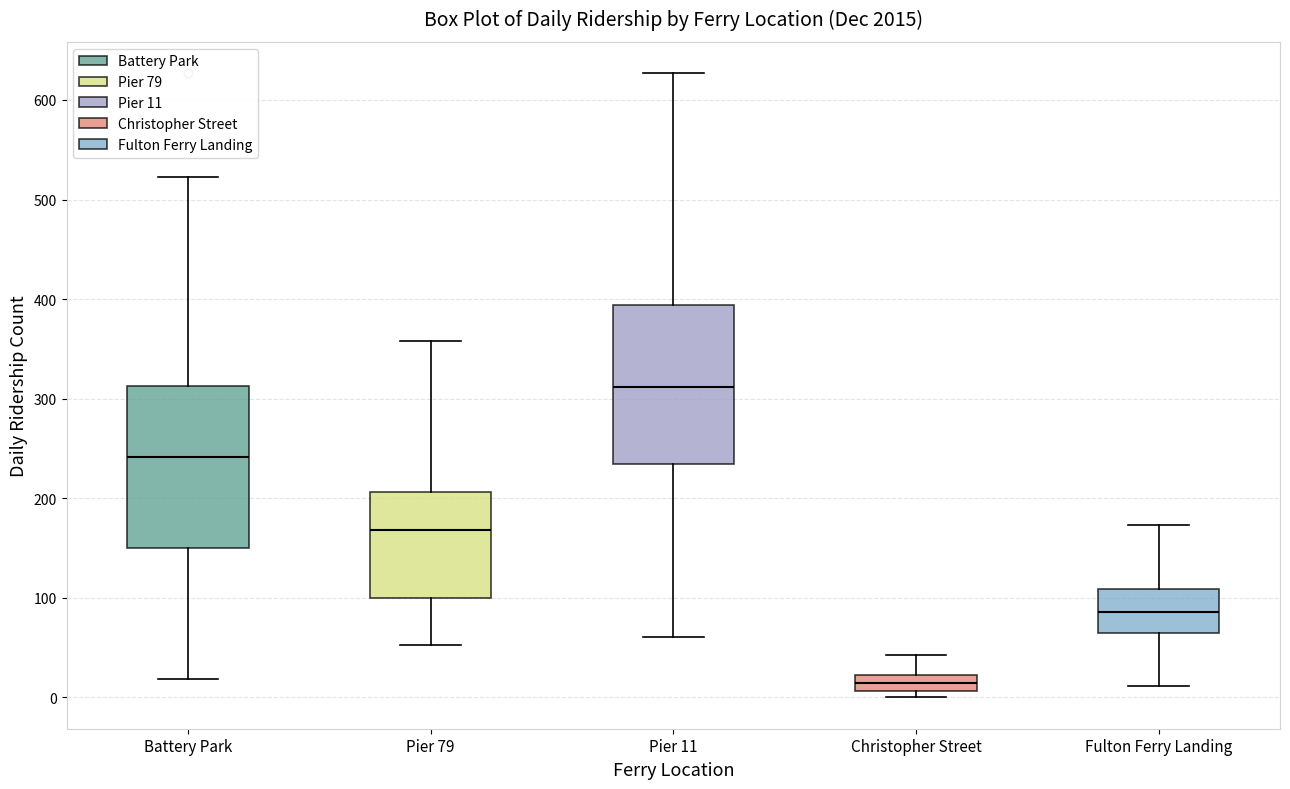

Reading left to right, transcribe this box plot: for each box, give where its median line is, the range the box spans, and where its two whiskers end, as read against the y-axis. The values are not printed on the chart, so give them approximately, as read against the axis.

Battery Park: median 240, box 150 to 310, whiskers 20 to 520
Pier 79: median 170, box 100 to 210, whiskers 50 to 360
Pier 11: median 310, box 230 to 390, whiskers 60 to 630
Christopher Street: median 10 (inside the box), box 10 to 20, whiskers 0 to 40
Fulton Ferry Landing: median 90, box 70 to 110, whiskers 10 to 170